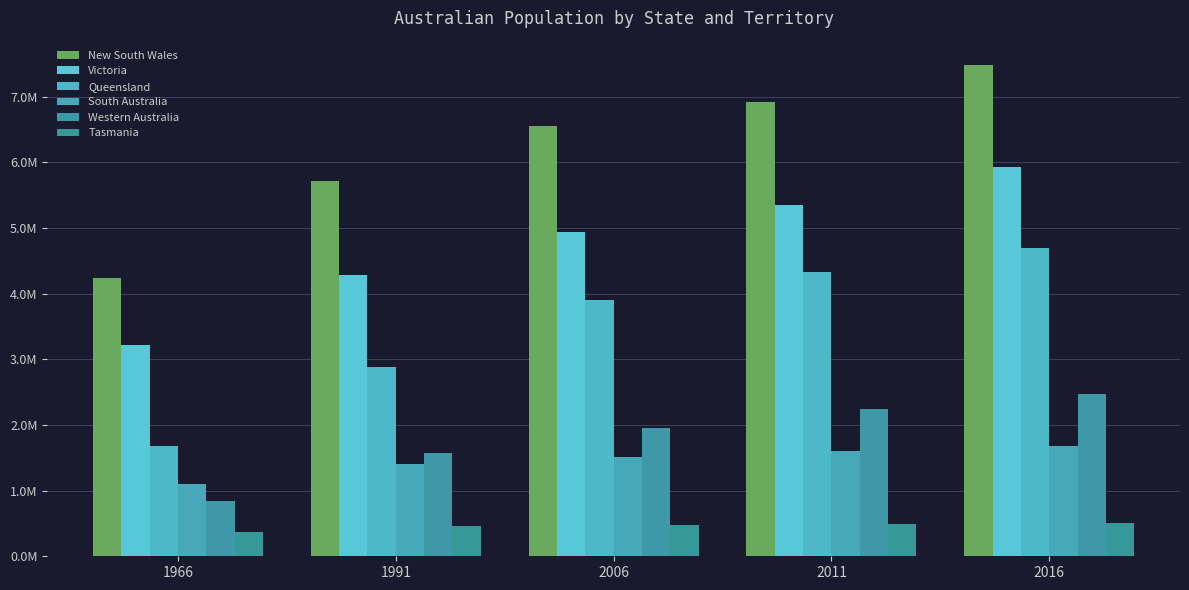

Are the bars horizontal?

No